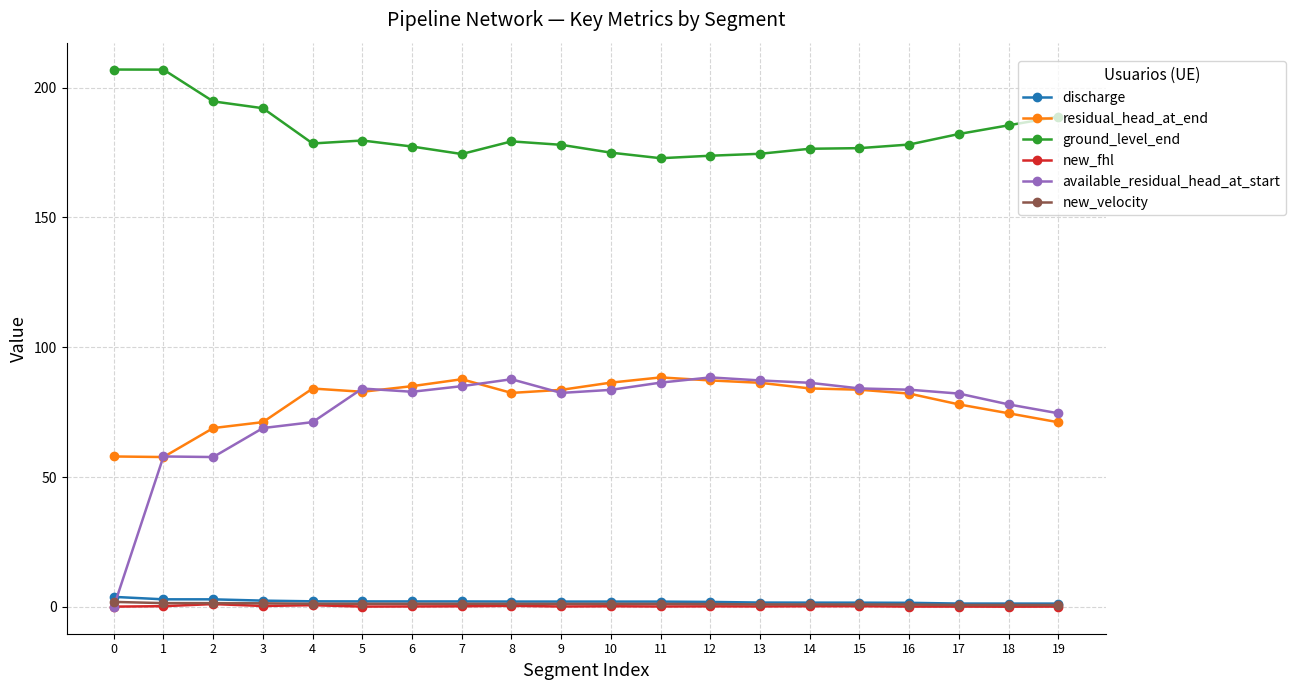

Is it true that ground_level_end equals 178.1 at 16?

True